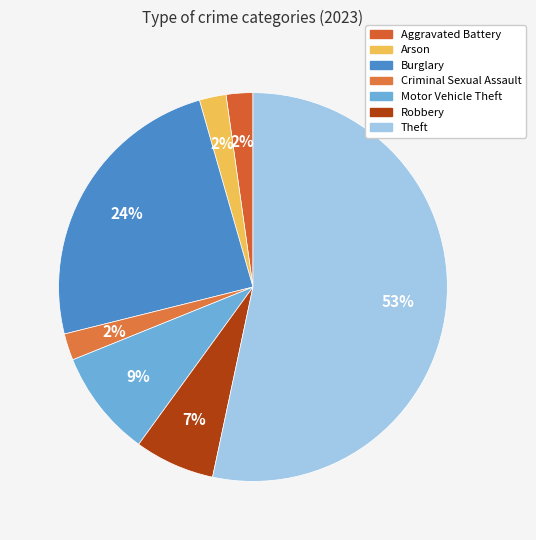

Which slice represents more than half of the pie?

Theft